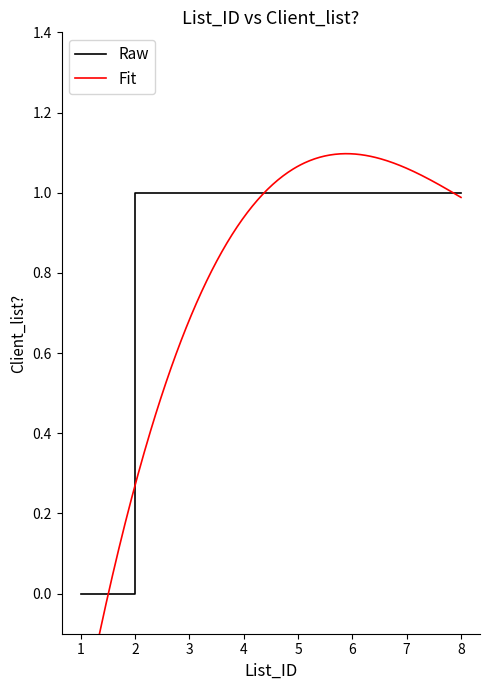

Which has a higher value, 2 or 5?

5